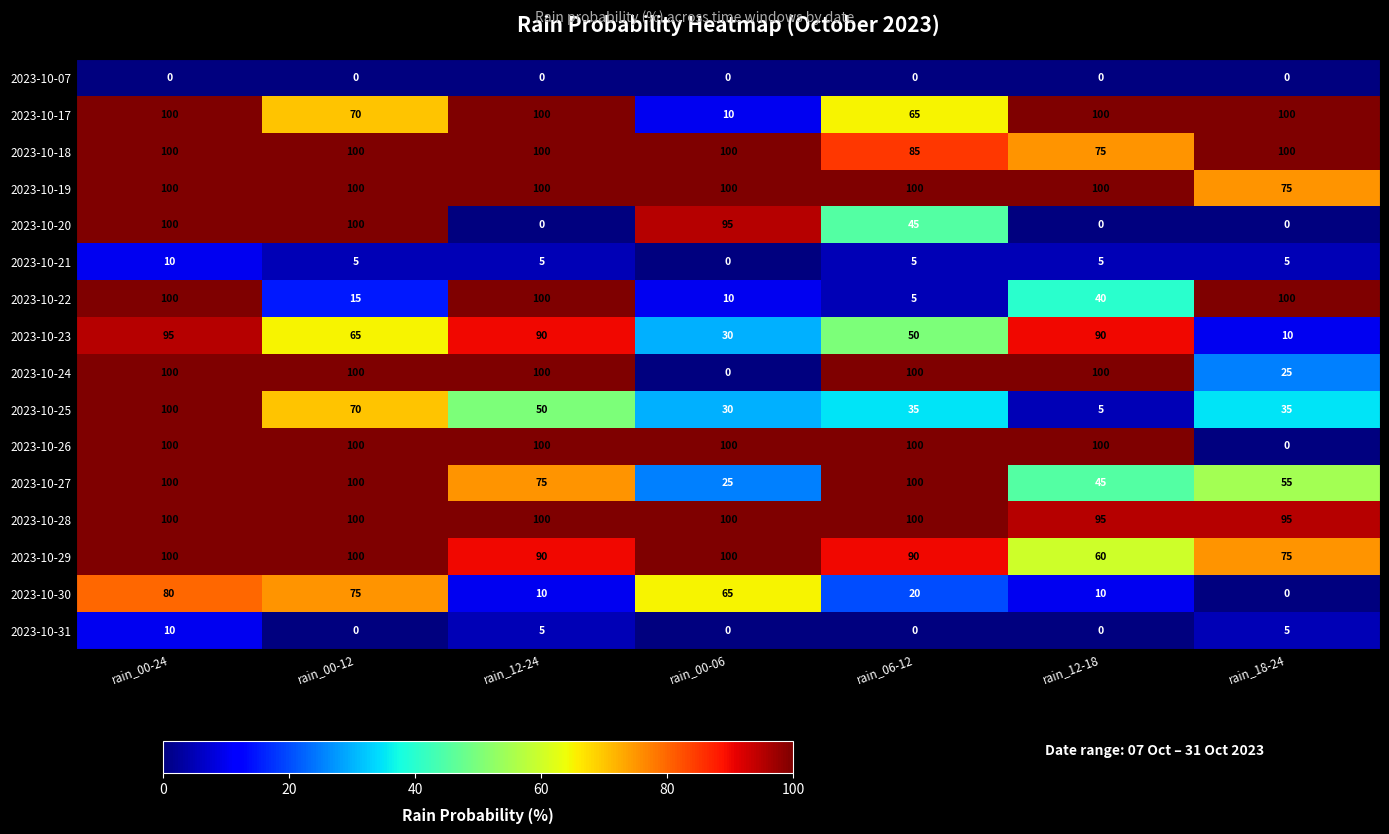

Is the value of 2023-10-21 at rain_18-24 greater than the value of 2023-10-24 at rain_00-06?

Yes